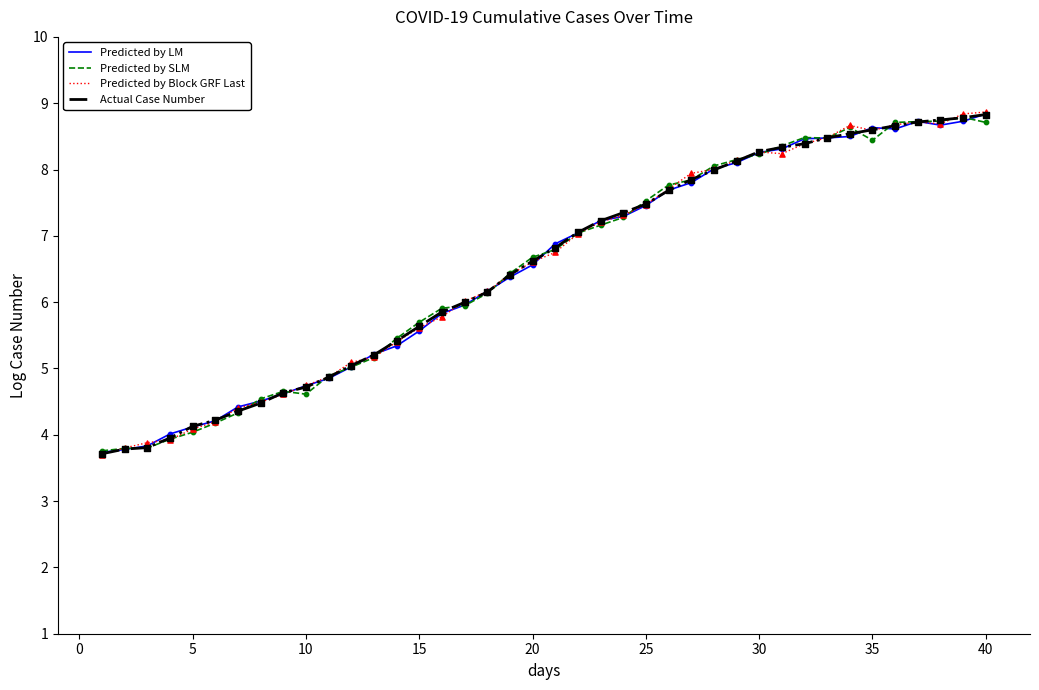

What is the maximum value for Predicted by LM?

8.8